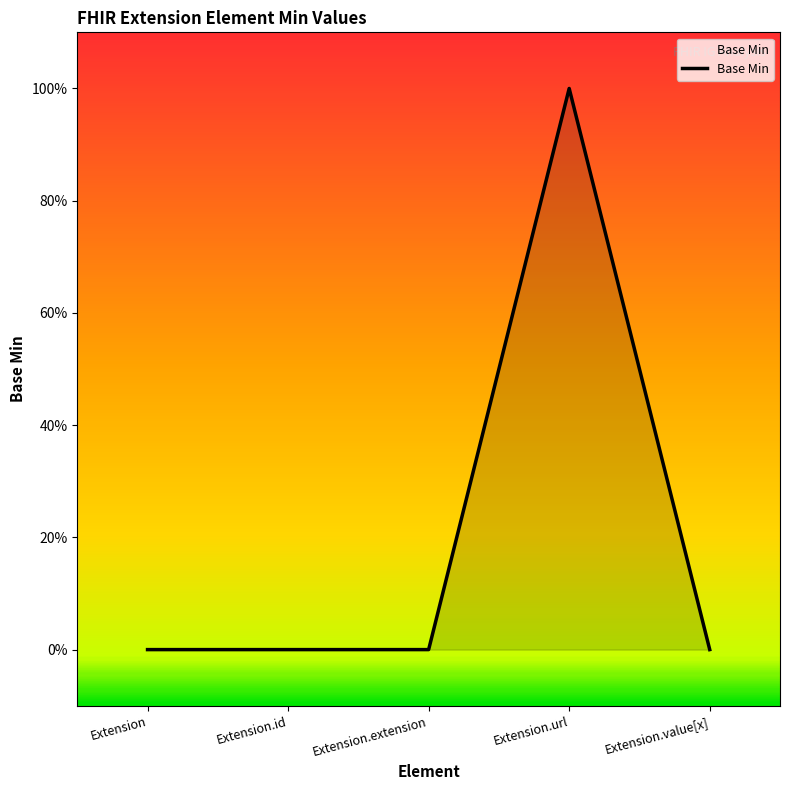

At which category does the chart reach its peak across all series?

Extension.url